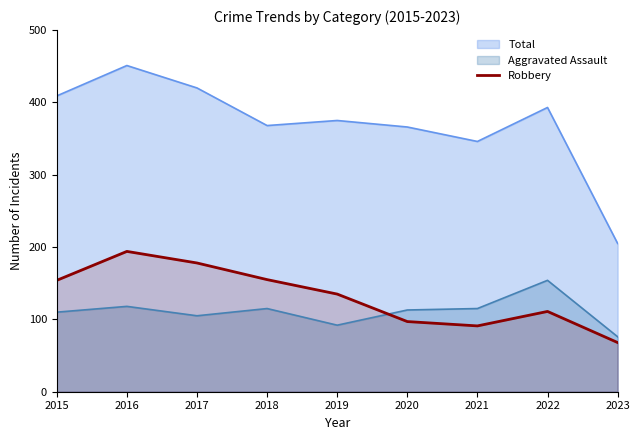

What is the difference between the Aggravated Assault values at 2023 and 2017?

29